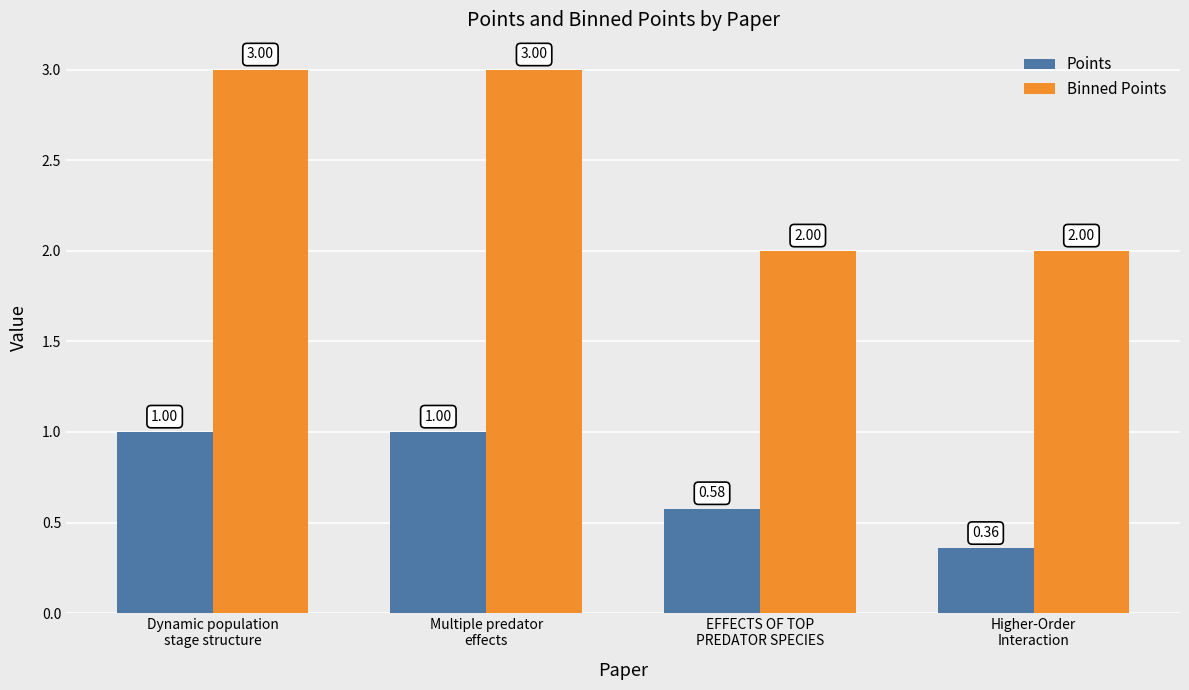

What are all the series names shown in the legend?

Points, Binned Points